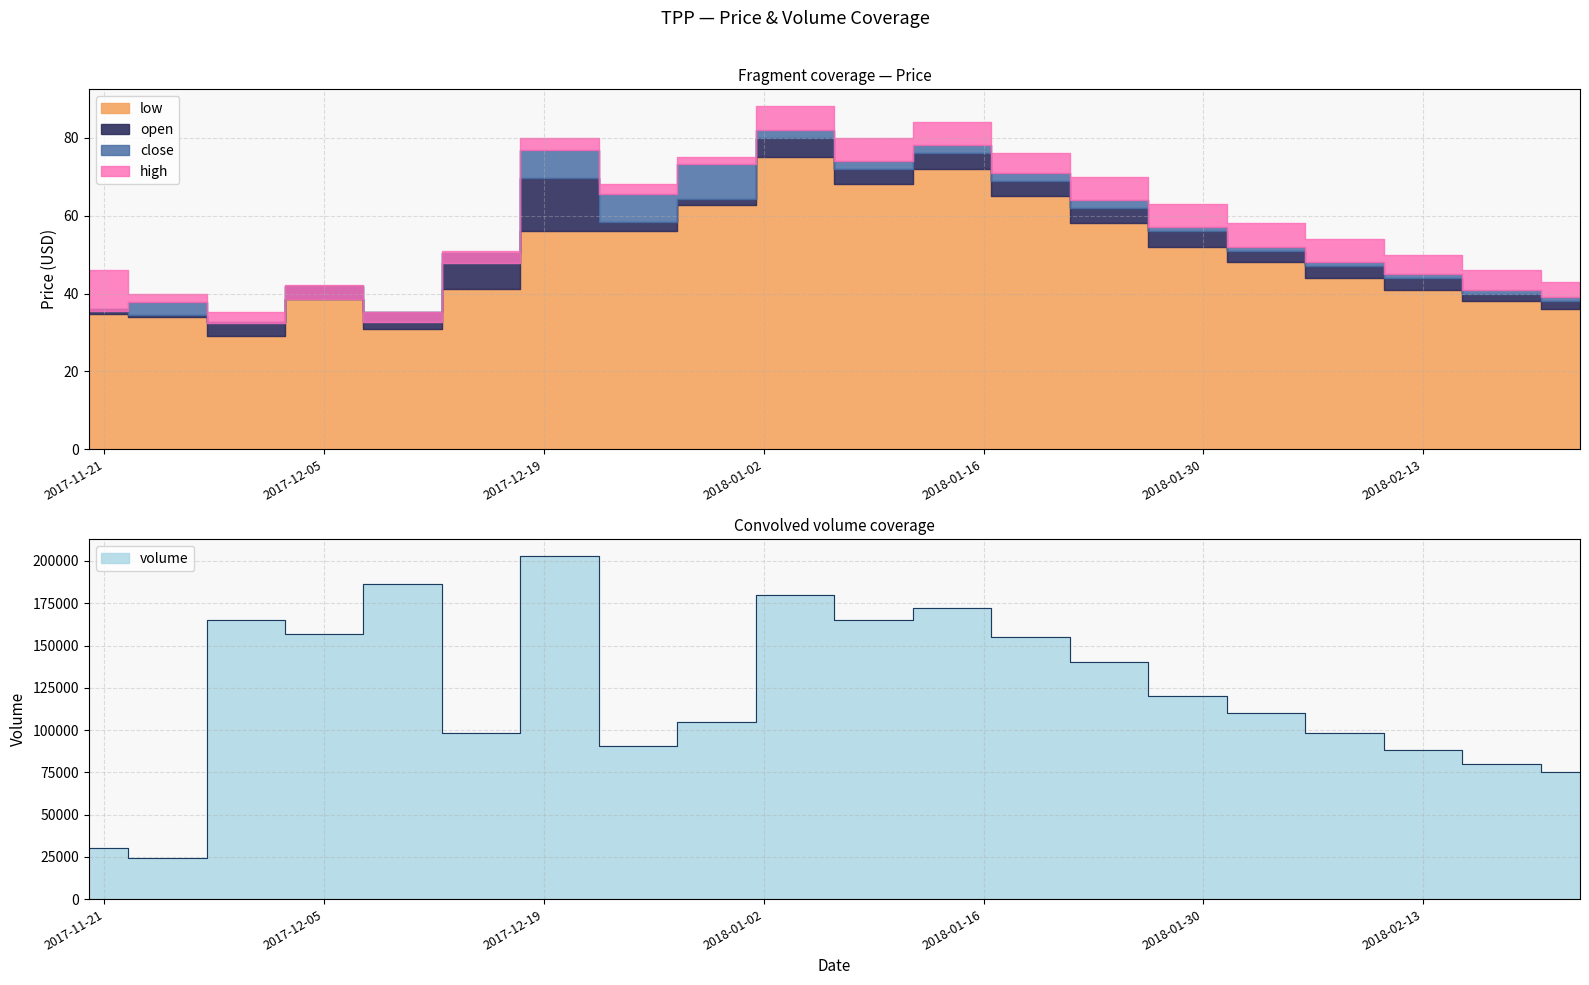

What is the sum of the high values at 2018-01-19 and 2017-12-10?

111.2